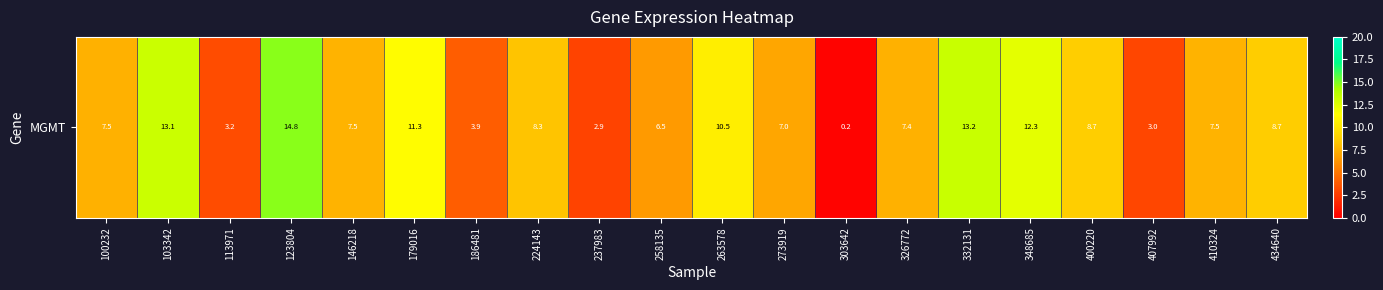

Count the number of categories in the chart.

20